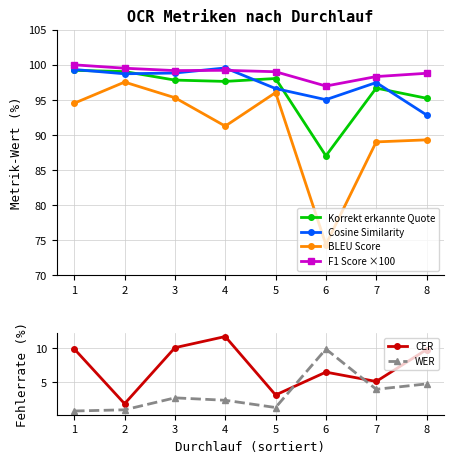

Reading left to right, transcribe all the data shown in this chart.

Korrekt erkannte Quote: 1=99.2	2=99.0	3=97.8	4=97.6	5=98.1	6=87.0	7=96.7	8=95.2
Cosine Similarity: 1=99.3	2=98.7	3=98.8	4=99.6	5=96.6	6=95.0	7=97.5	8=92.9
BLEU Score: 1=94.5	2=97.5	3=95.3	4=91.3	5=96.0	6=74.4	7=89.0	8=89.3
F1 Score ×100: 1=100.0	2=99.5	3=99.2	4=99.2	5=99.0	6=97.0	7=98.3	8=98.8
CER: 1=9.9	2=1.9	3=10.1	4=11.7	5=3.1	6=6.5	7=5.1	8=9.8
WER: 1=0.8	2=1.0	3=2.7	4=2.4	5=1.3	6=9.9	7=4.0	8=4.8